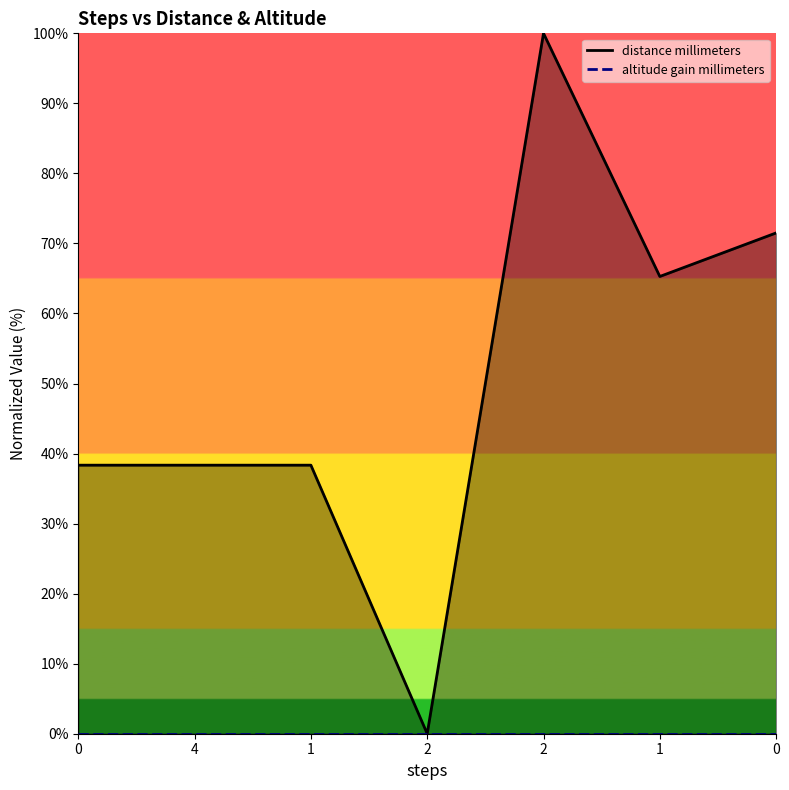

What is the change in value from 0 to 2?

-38.3